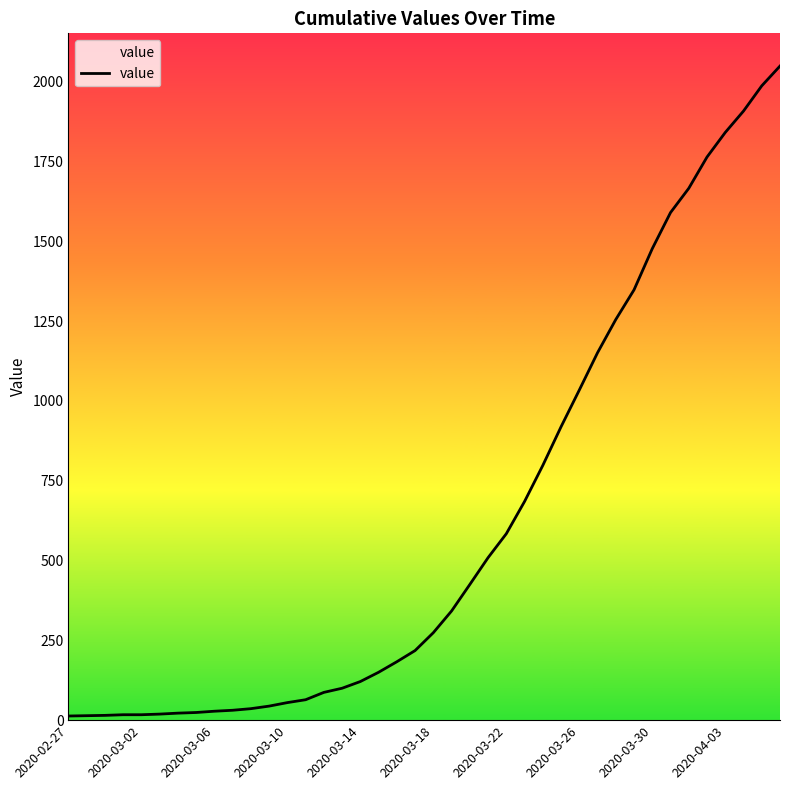

What is the maximum value shown in the chart?

2049